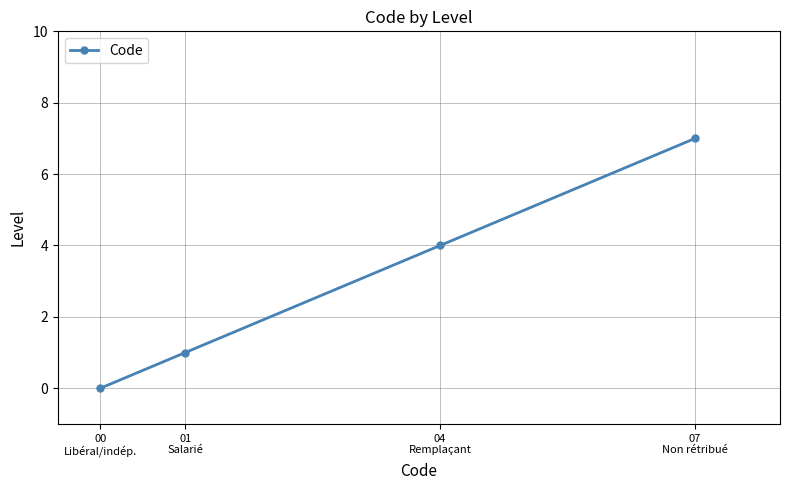

What is the label of the 2nd point from the right?

04
Remplaçant